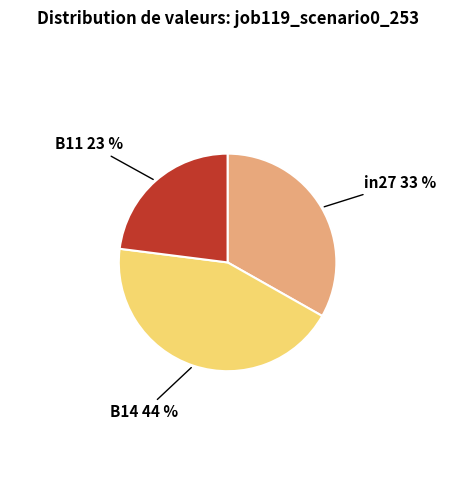

To the nearest percent, what is the average slice percentage?

33%